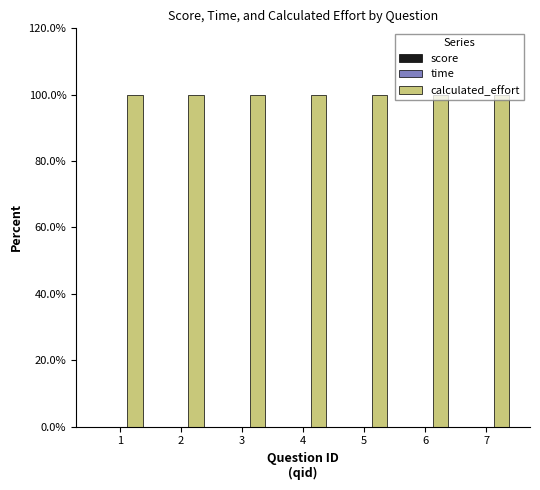

Reading left to right, transcribe all the data shown in this chart.

score: 1=0	2=0	3=0	4=0	5=0	6=0	7=0
time: 1=0	2=0	3=0	4=0	5=0	6=0	7=0
calculated_effort: 1=100	2=100	3=100	4=100	5=100	6=100	7=100